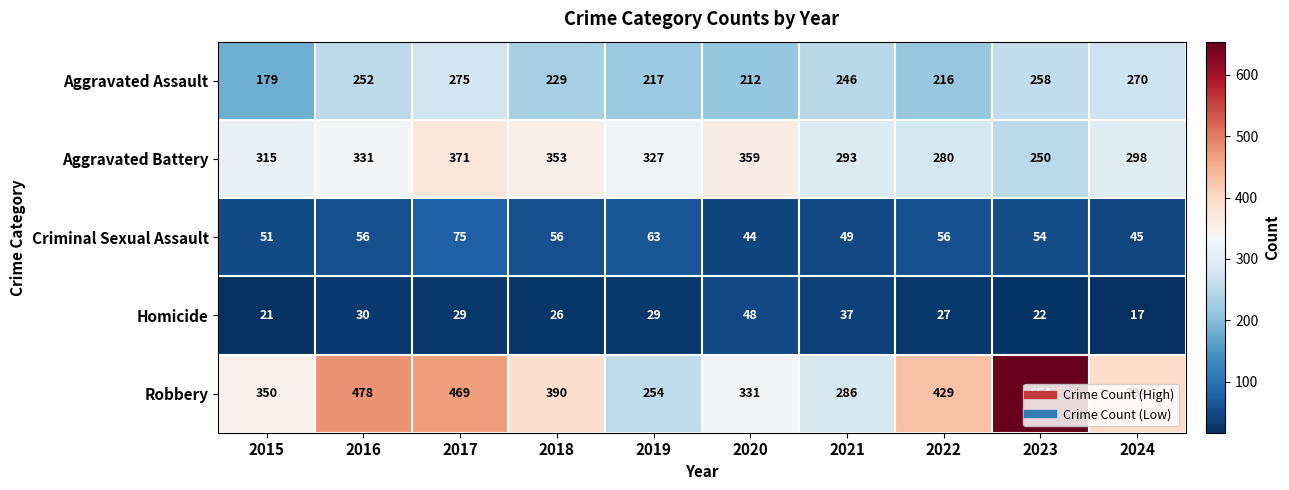

What is the difference between the second highest and minimum values in the Criminal Sexual Assault series?

19